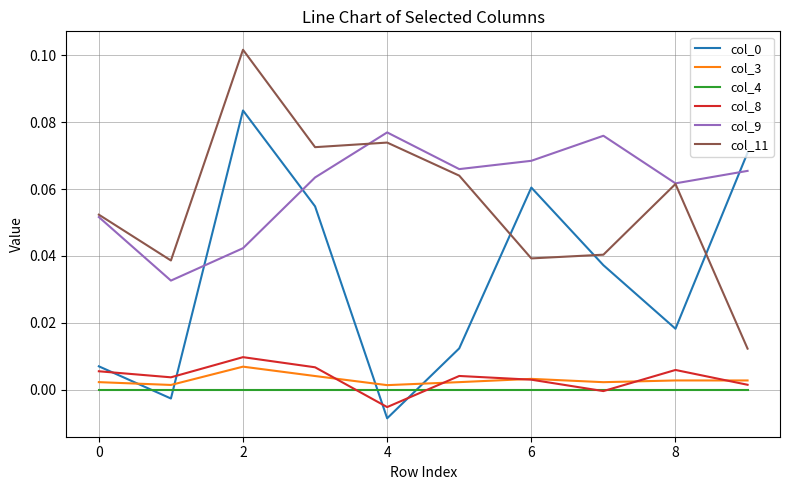

True or false: col_11 and col_8 intersect in this chart.

False